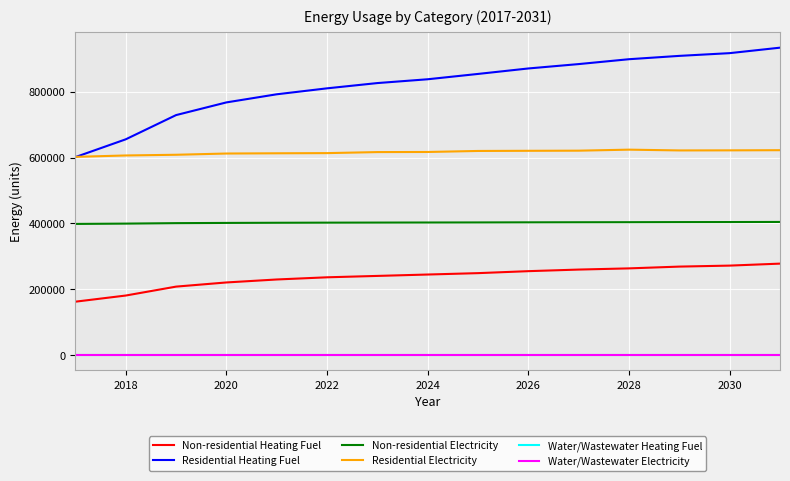

True or false: Water/Wastewater Heating Fuel and Residential Heating Fuel intersect in this chart.

False